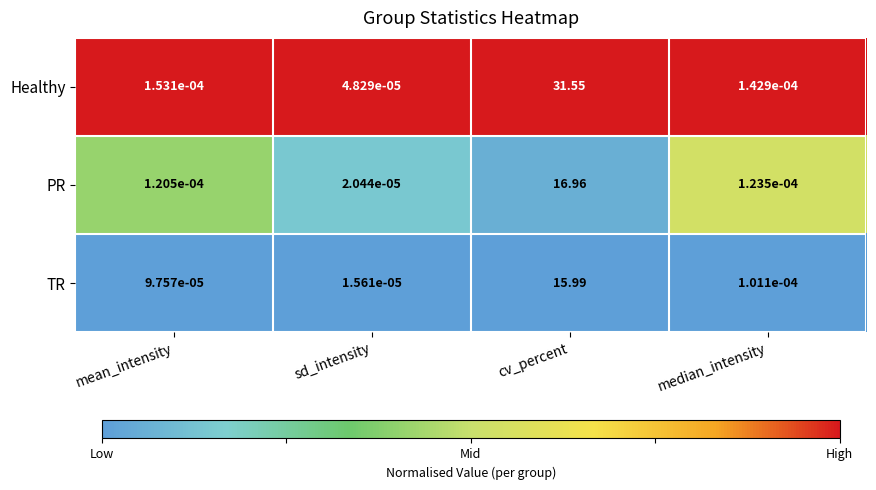

Where is Healthy nearest to the value 15?

mean_intensity